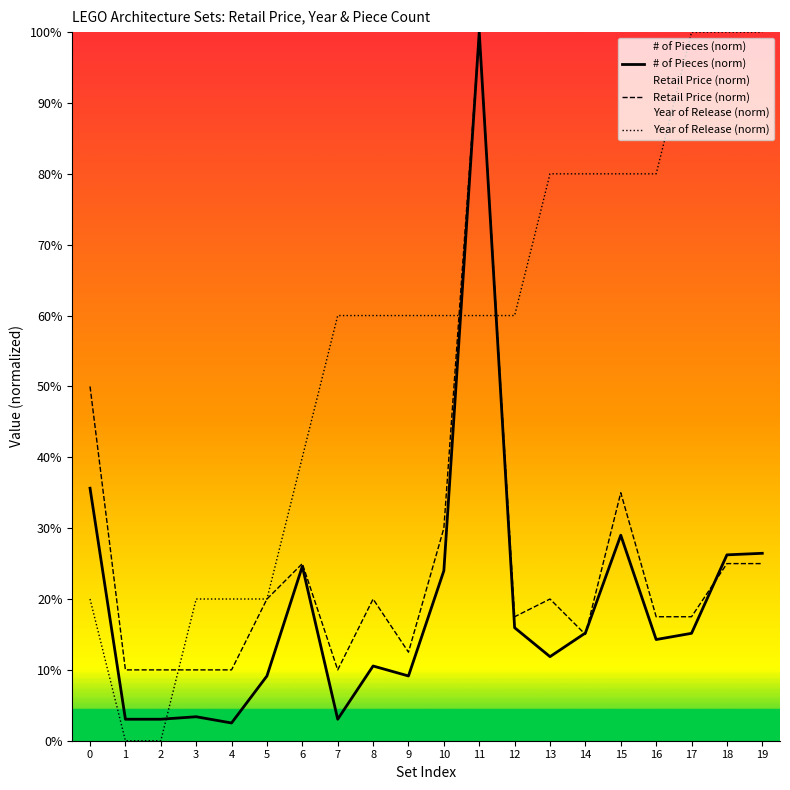

How many values in the Retail Price (norm) series exceed 19?

10